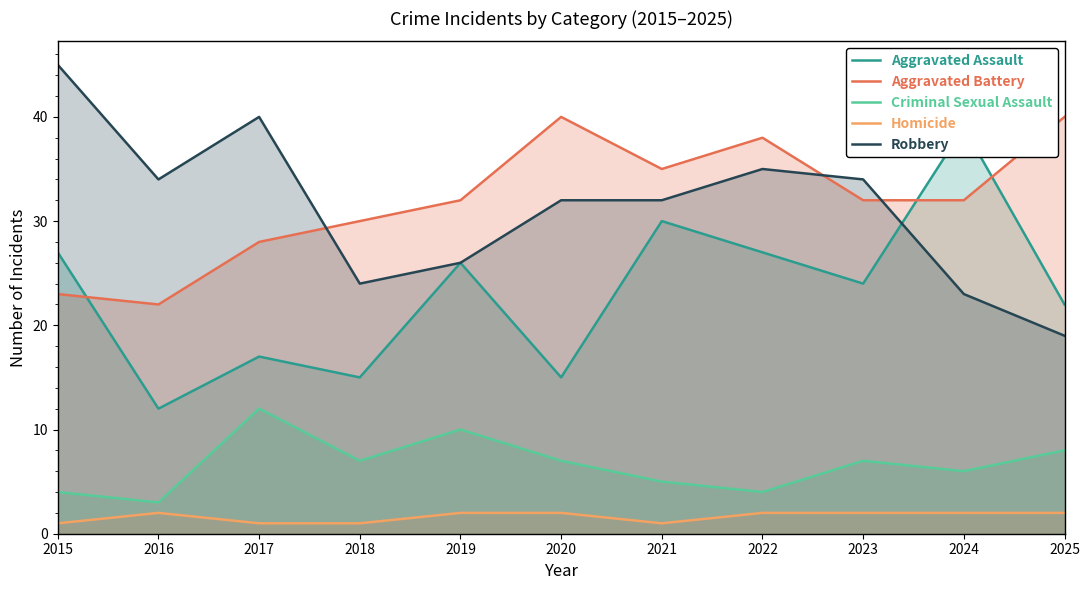

Reading left to right, list all the values displayed in this chart.

Aggravated Assault: 2015=27	2016=12	2017=17	2018=15	2019=26	2020=15	2021=30	2022=27	2023=24	2024=39	2025=22
Aggravated Battery: 2015=23	2016=22	2017=28	2018=30	2019=32	2020=40	2021=35	2022=38	2023=32	2024=32	2025=40
Criminal Sexual Assault: 2015=4	2016=3	2017=12	2018=7	2019=10	2020=7	2021=5	2022=4	2023=7	2024=6	2025=8
Homicide: 2015=1	2016=2	2017=1	2018=1	2019=2	2020=2	2021=1	2022=2	2023=2	2024=2	2025=2
Robbery: 2015=45	2016=34	2017=40	2018=24	2019=26	2020=32	2021=32	2022=35	2023=34	2024=23	2025=19